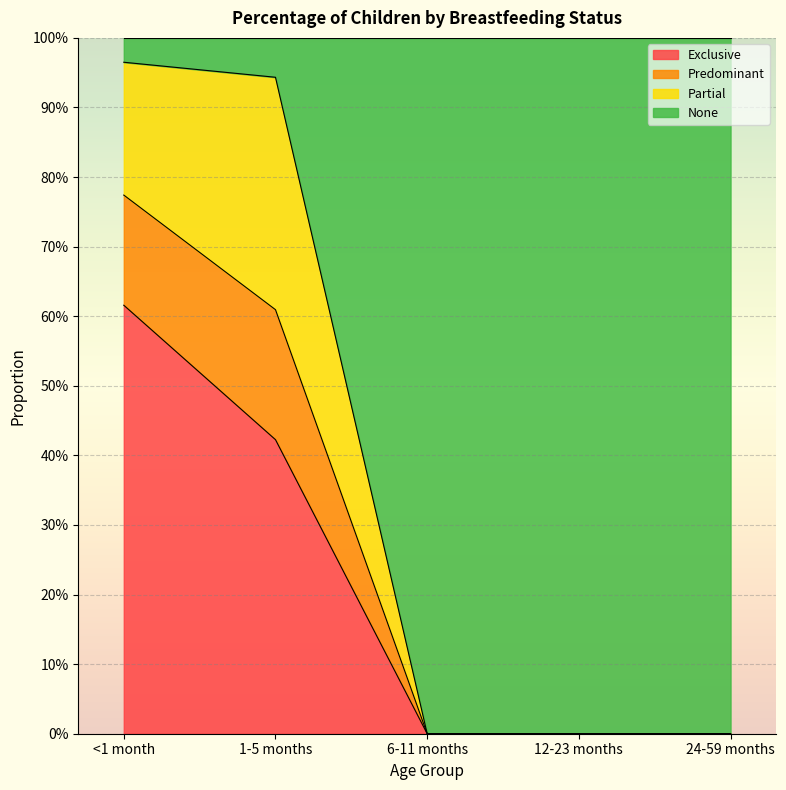

What is the sum of all Exclusive values?

1.0